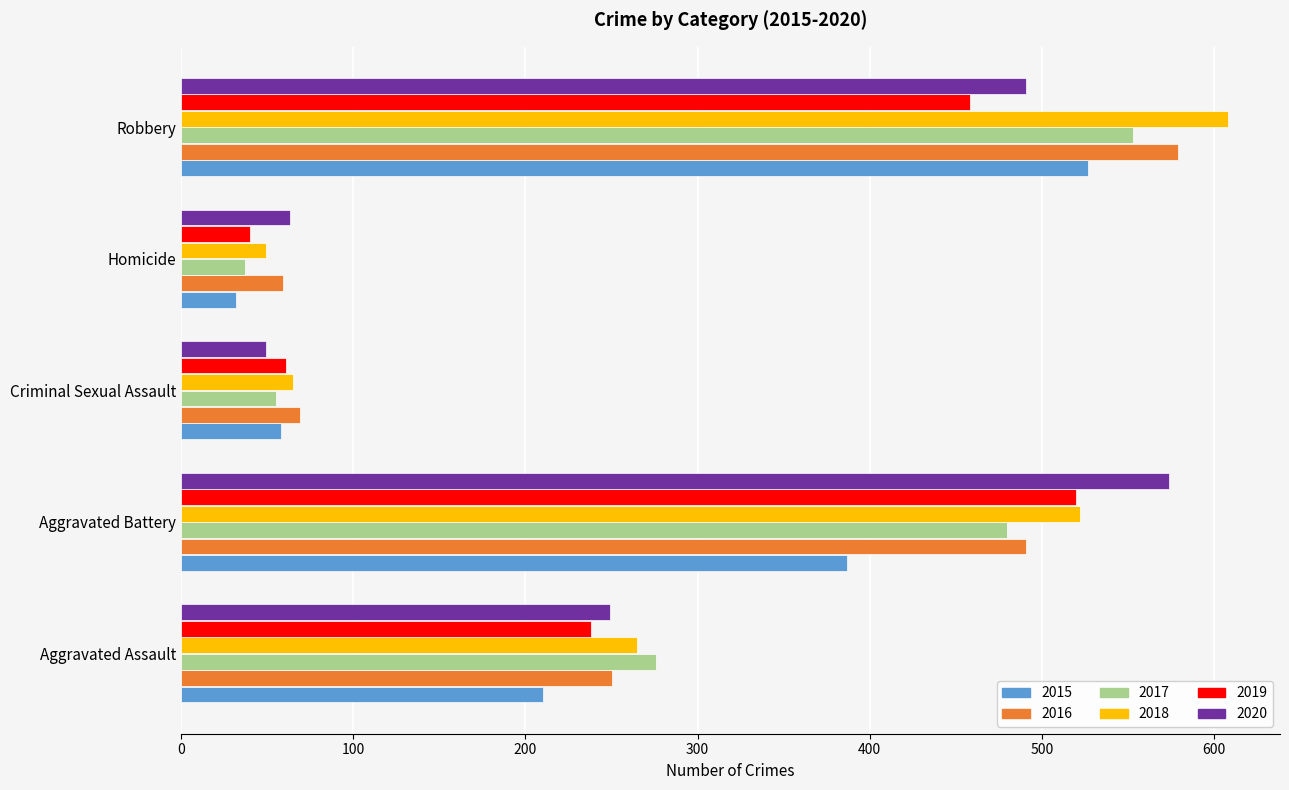

How many values in the 2019 series are below 238?

2